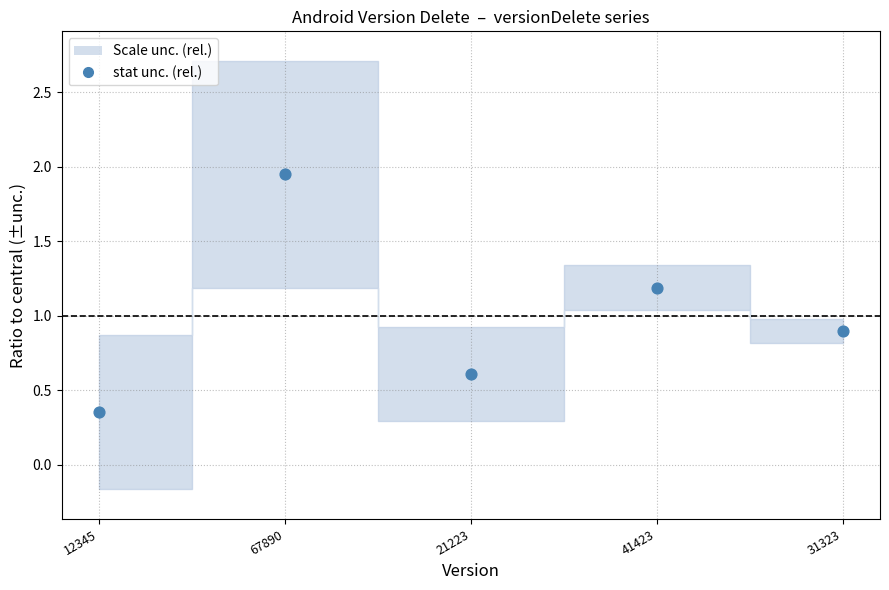

What Y value in the scatter plot is closest to 1?

0.9